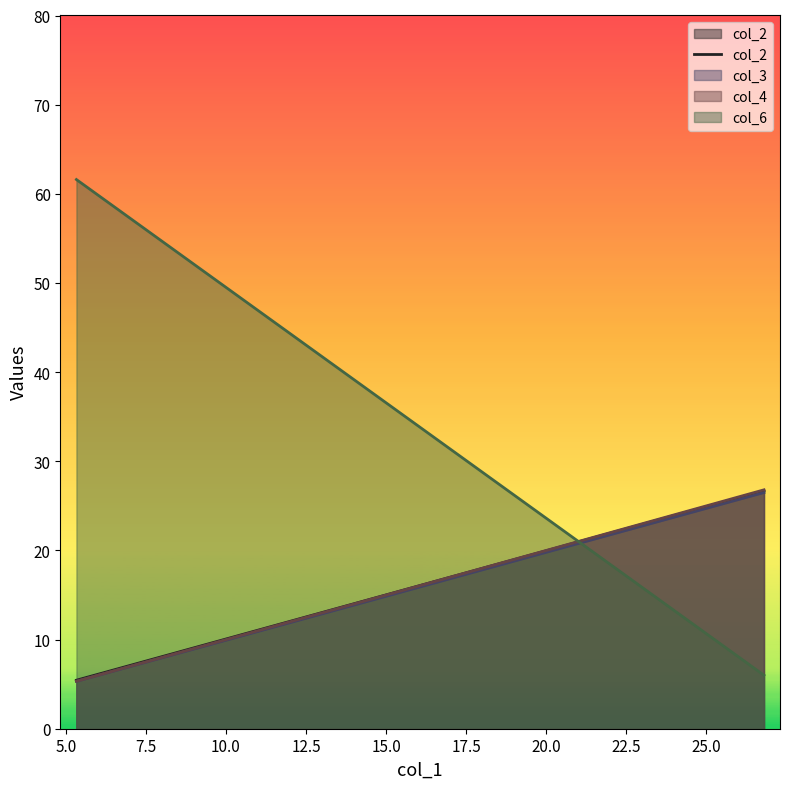

Which series has the widest spread of values?

col_6